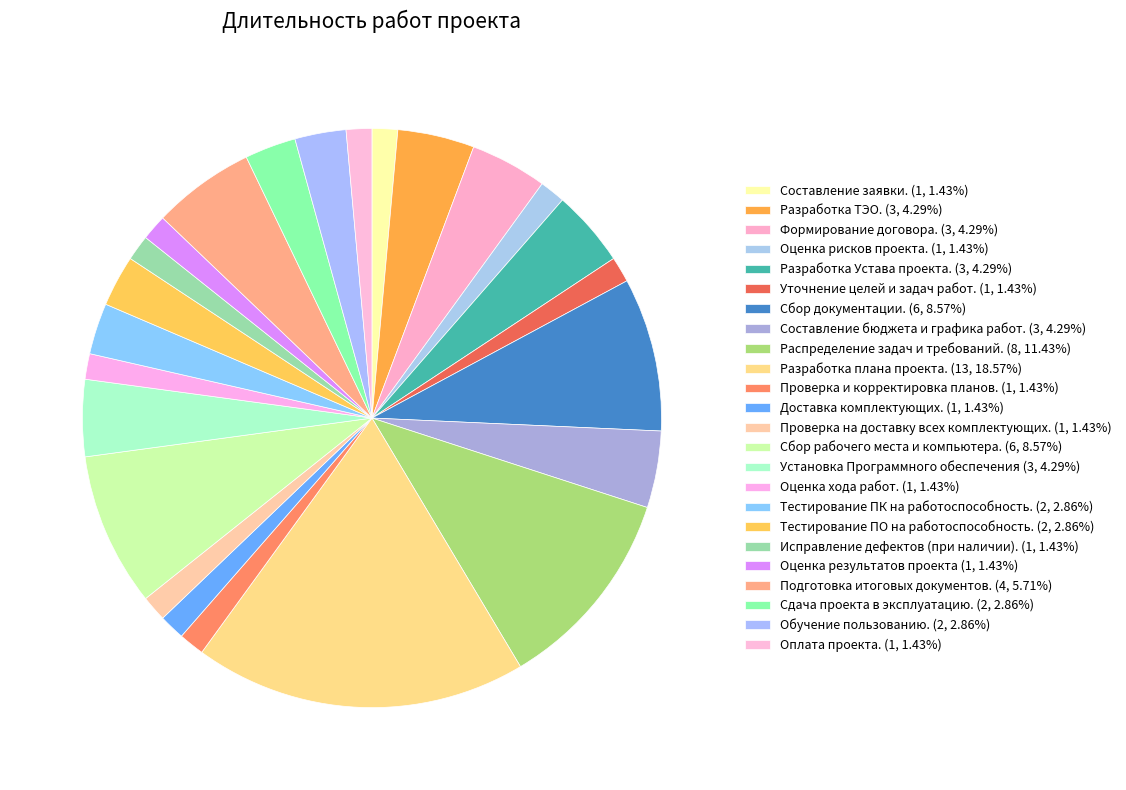

Does Подготовка итоговых документов. account for over 50% of the chart?

No